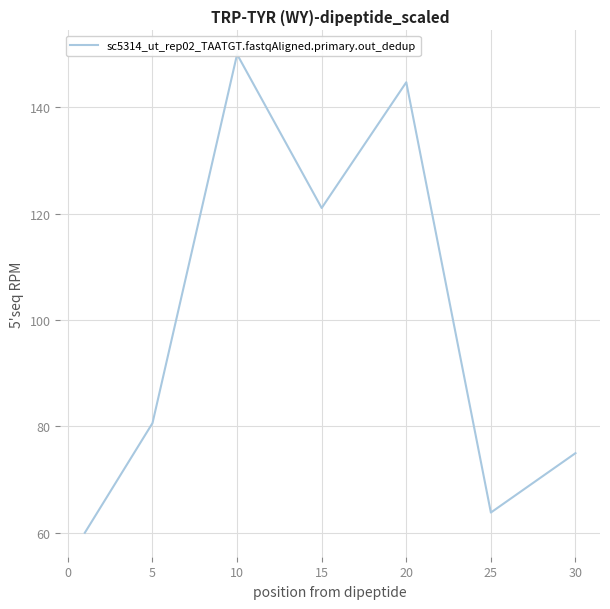

Approximately how many times larger is the value at 10 compared to 5?

1.9